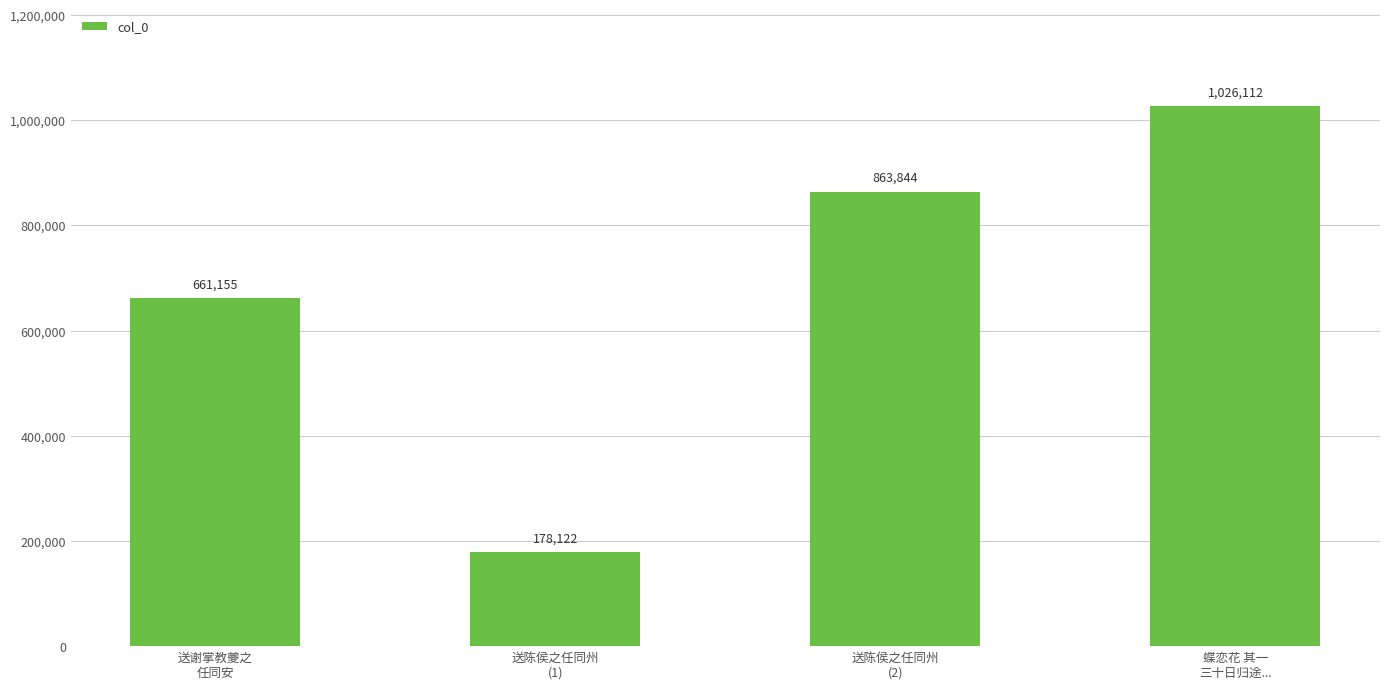

How many bars are there in total?

4